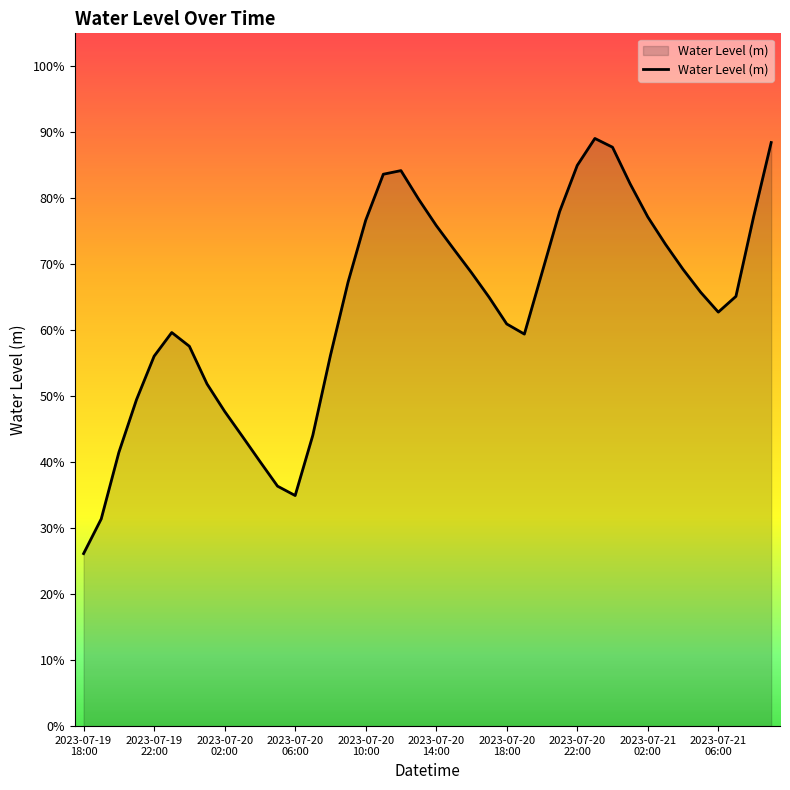

What is the difference between the second highest and second lowest values?

0.6